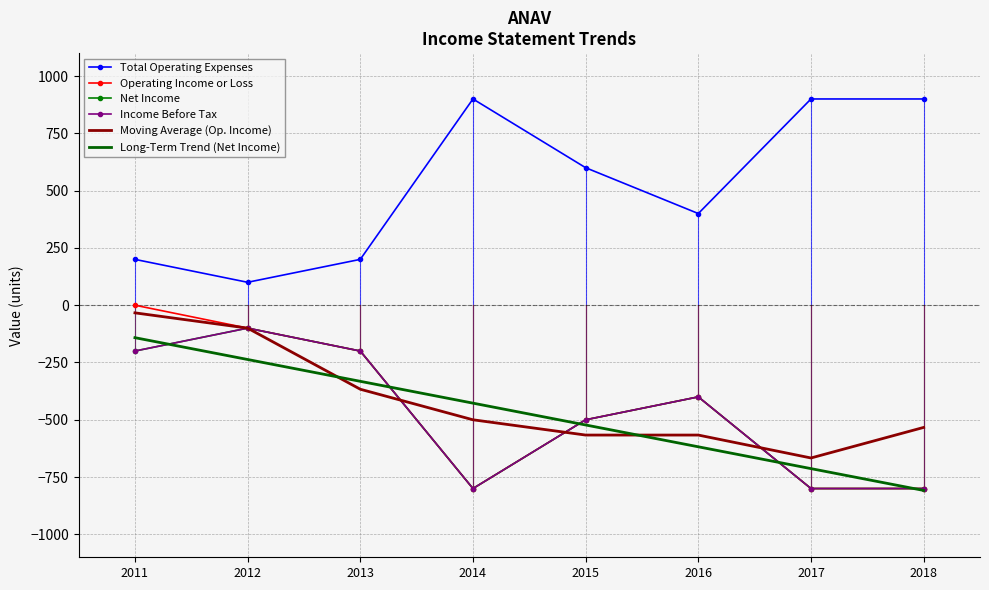

How many interior local valleys does the Net Income series have?

1